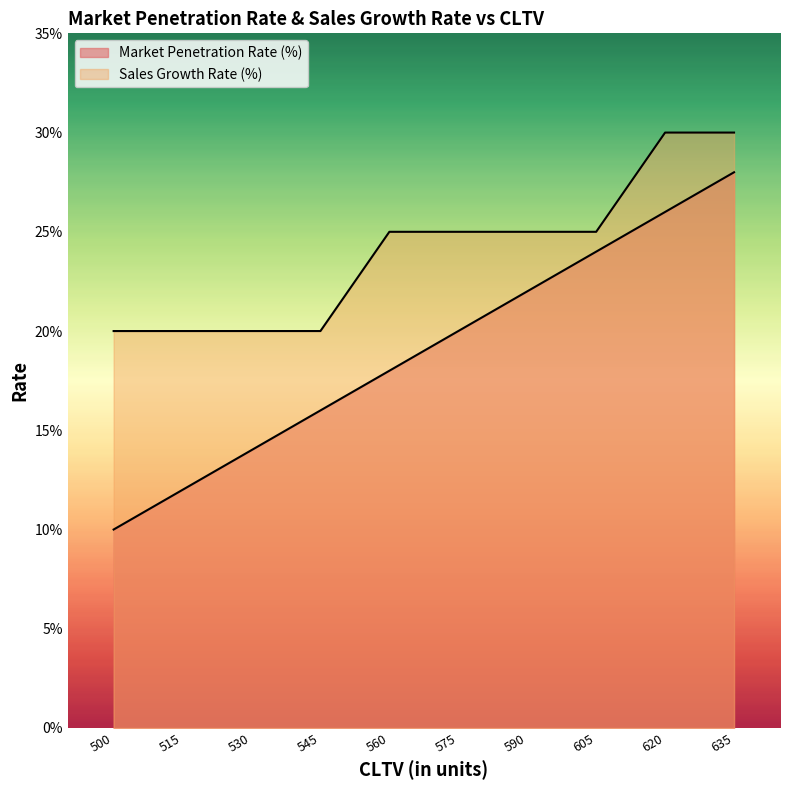

Reading left to right, list all the values displayed in this chart.

Market Penetration Rate (%): 500=0.1	515=0.1	530=0.1	545=0.2	560=0.2	575=0.2	590=0.2	605=0.2	620=0.3	635=0.3
Sales Growth Rate (%): 500=0.2	515=0.2	530=0.2	545=0.2	560=0.2	575=0.2	590=0.2	605=0.2	620=0.3	635=0.3